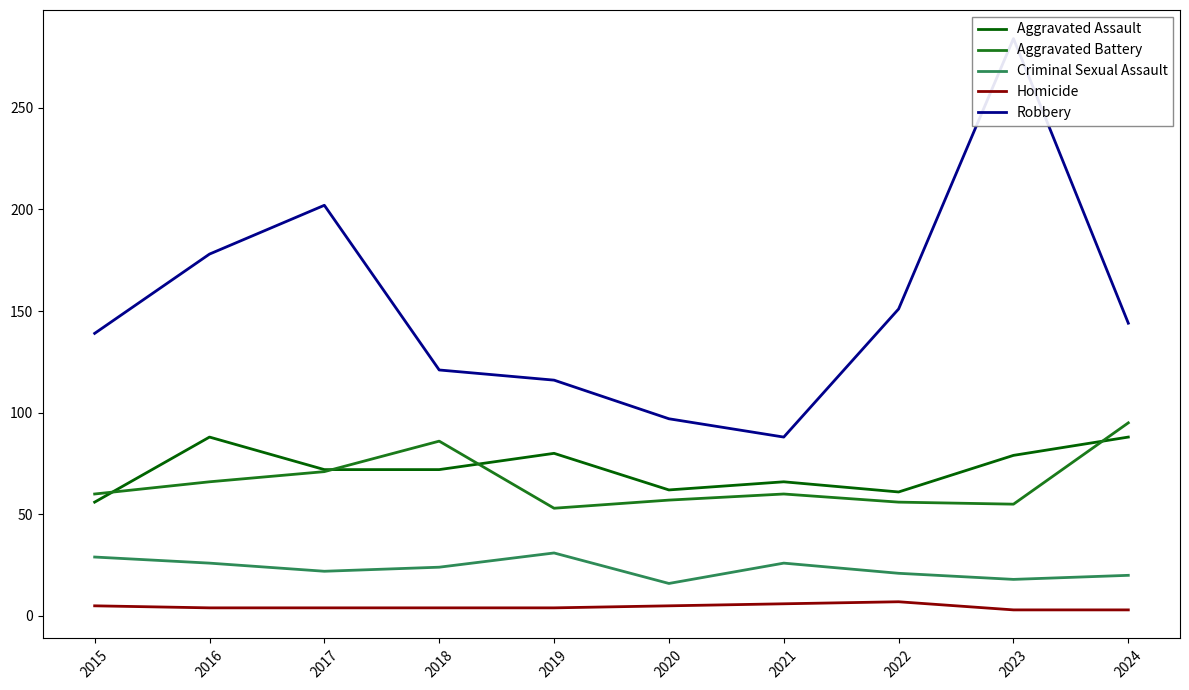

What is the difference between the maximum and minimum values in the Homicide series?

4